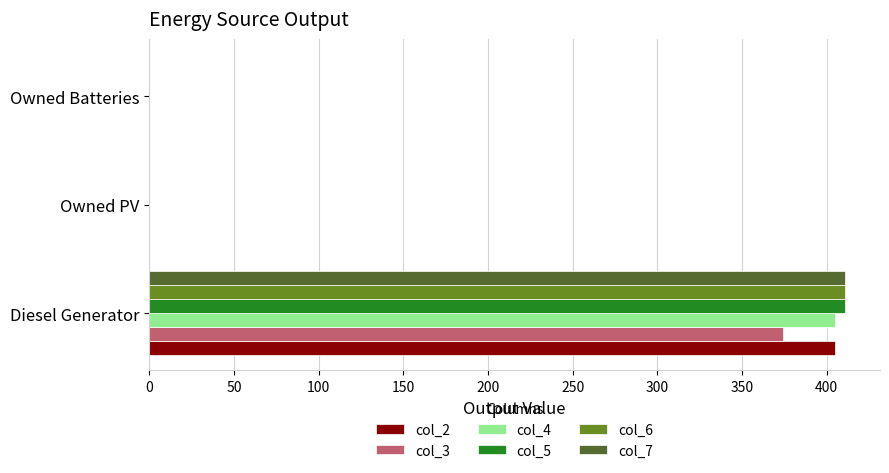

What is the sum of all col_6 values?

411